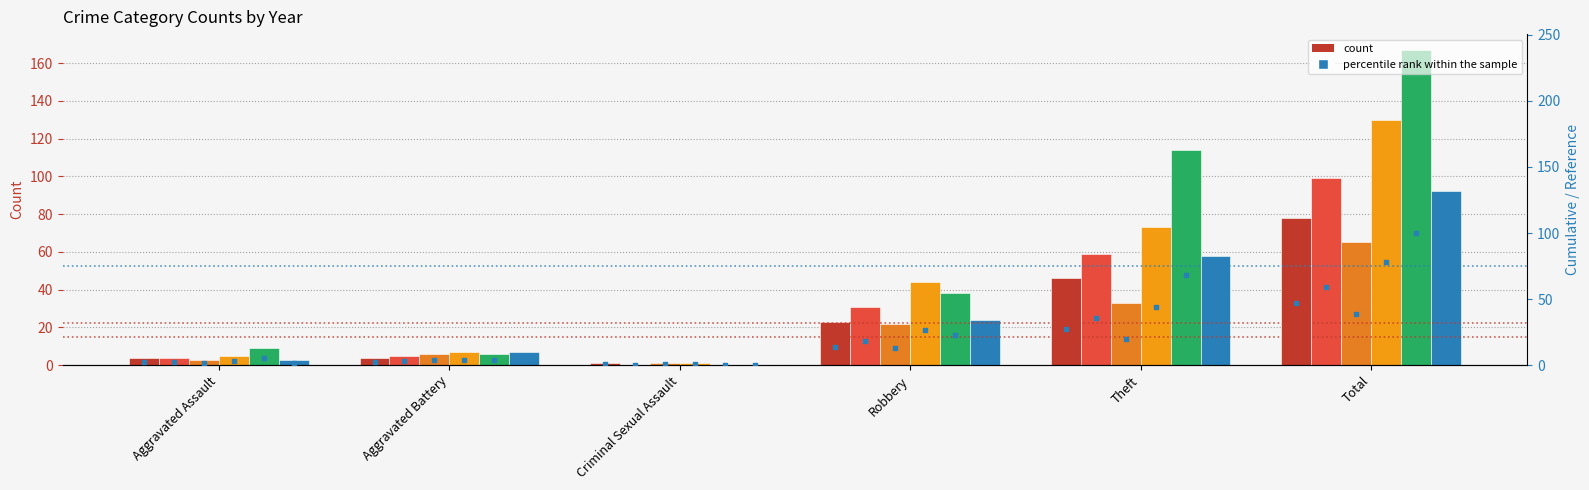

Is the value of 2017 at Total greater than the value of 2018 at Theft?

No